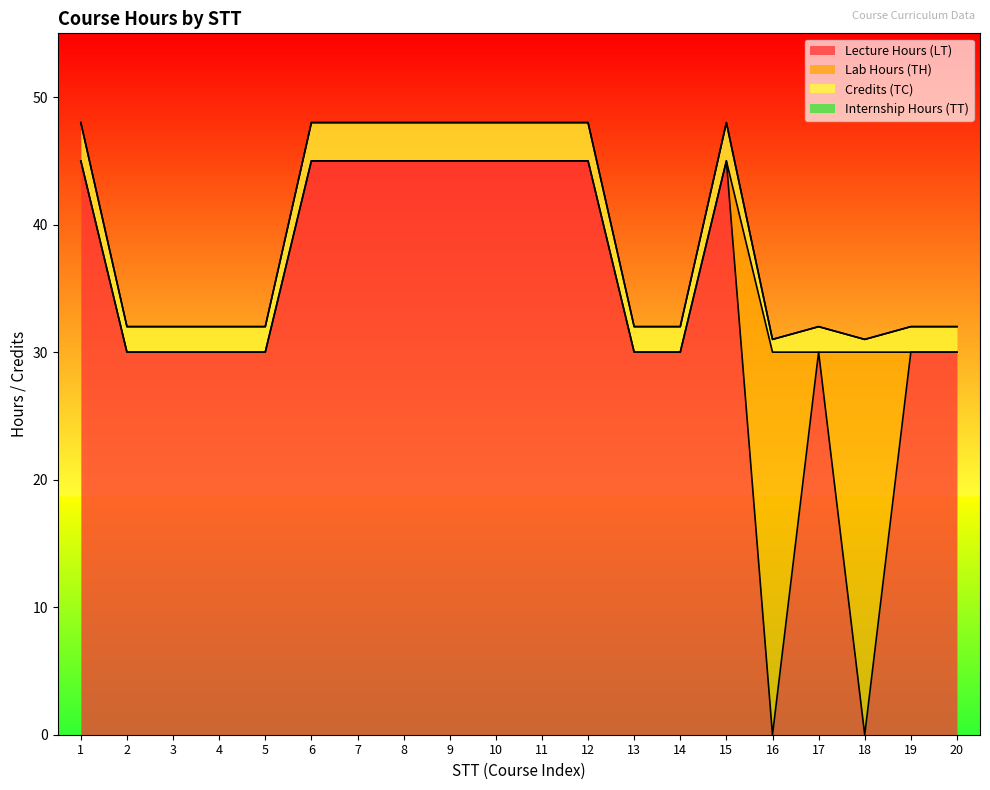

What is the difference between the second highest and minimum values in the TH series?

30